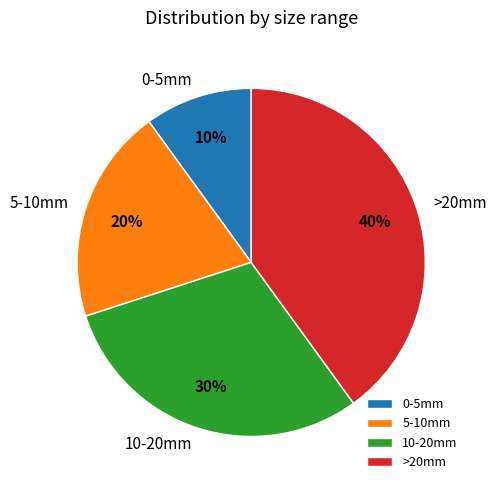

Is 10-20mm the majority of the pie?

No